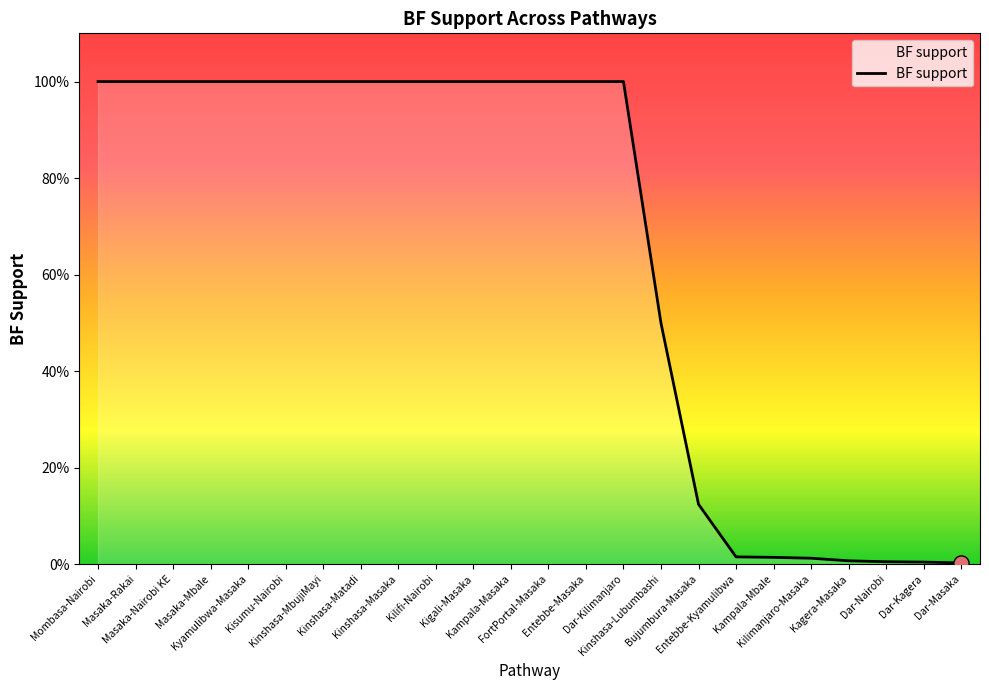

Which has a higher value, Kampala-Mbale or Kyamulibwa-Masaka?

Kyamulibwa-Masaka